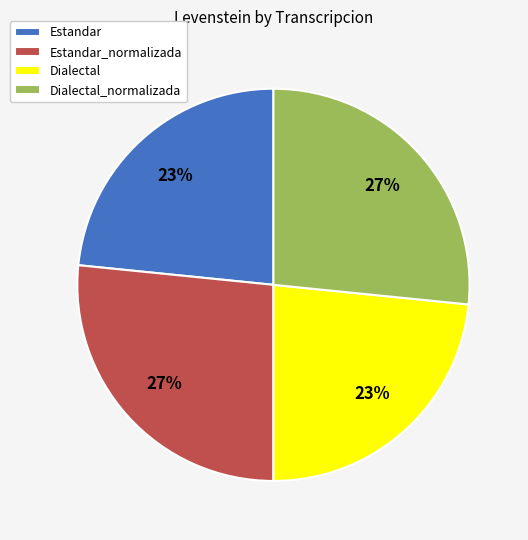

What percentage is the Estandar slice, to the nearest percent?

23%